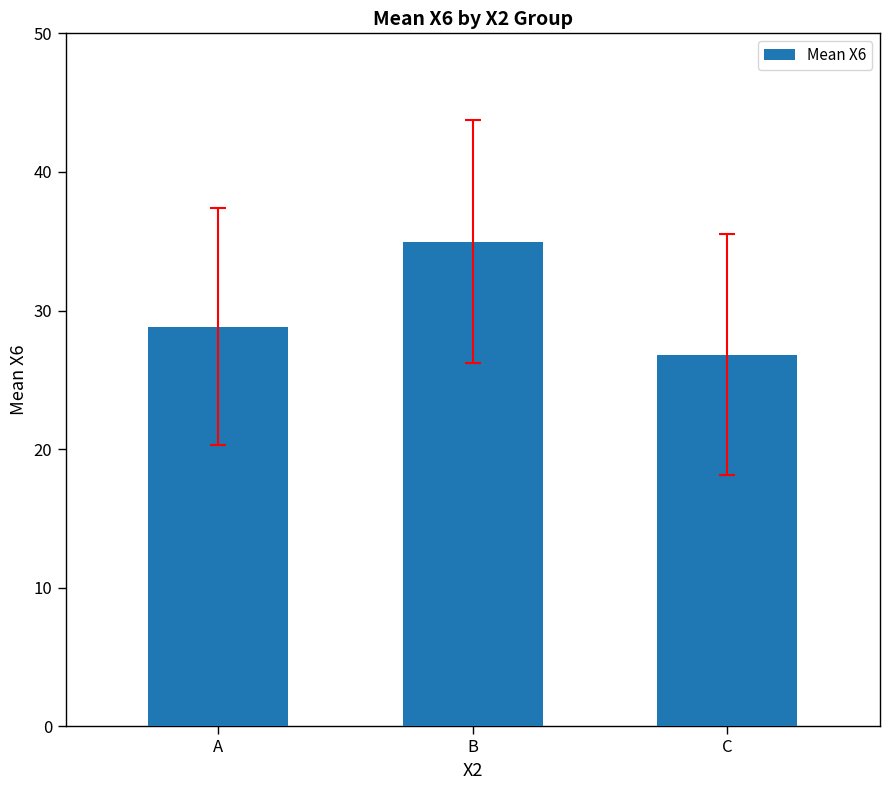

Count the number of values greater than 28.

2